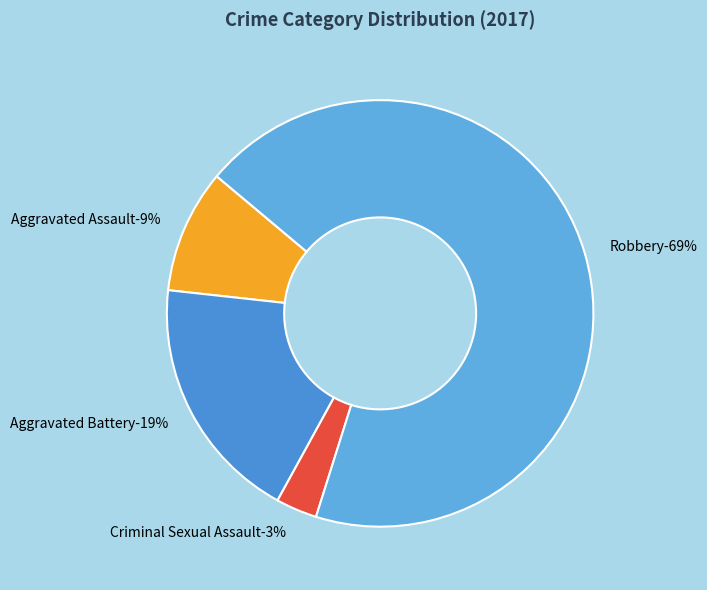

True or false: Criminal Sexual Assault accounts for 3% of the total.

True